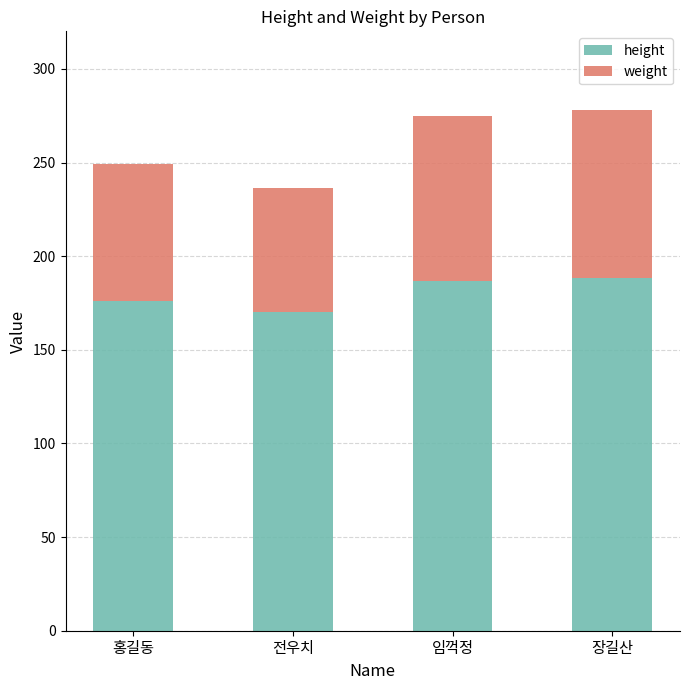

The height series shows 66.1 at 전우치. True or false?

False